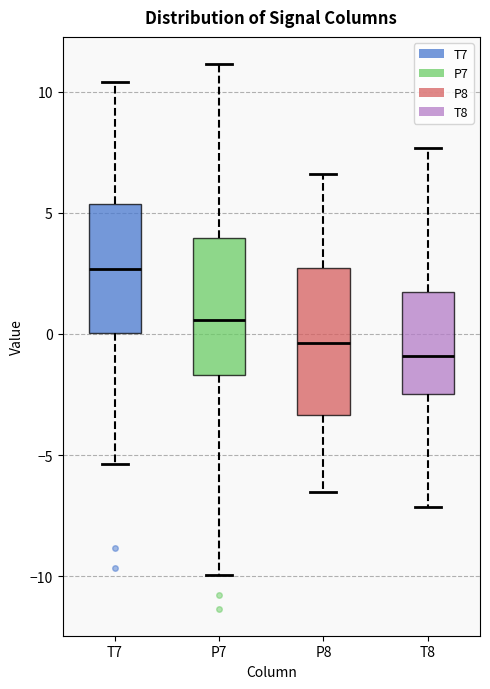

Where does the upper whisker of the box for P7 end on the y-axis? The values are not printed on the chart, so give them approximately, as read against the axis.

11.0